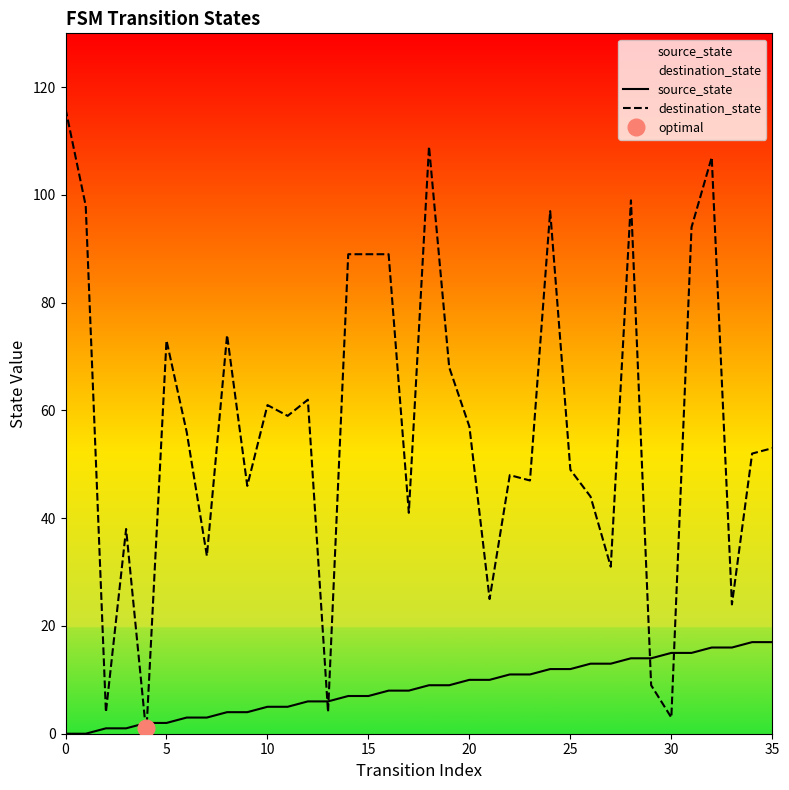

What is the sum of all destination_state values?

2048